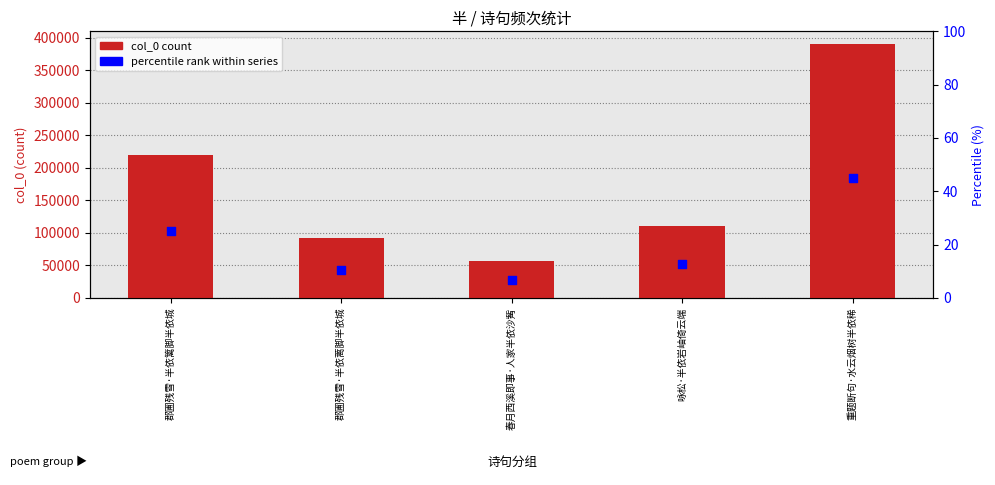

Which series contains the highest Y value?

col_0 (count)